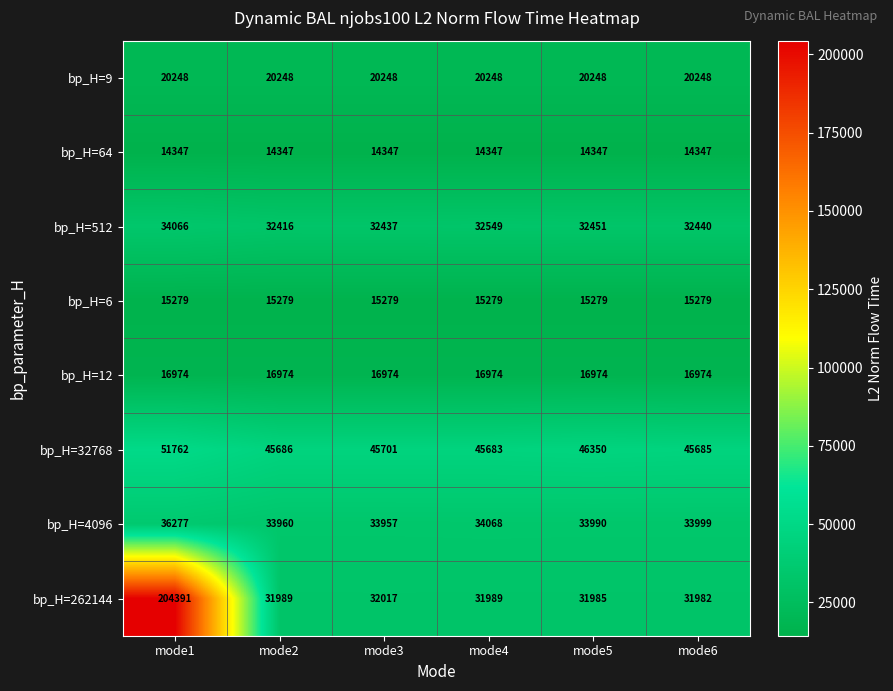

Which series has the largest total across all categories?

bp_H=262144